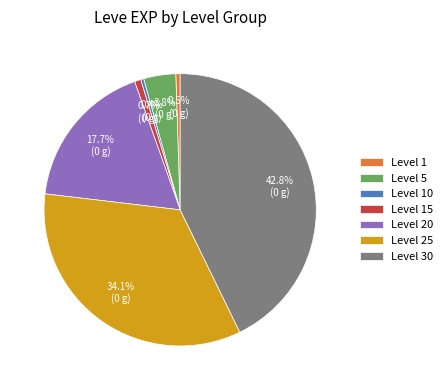

Is the sum of Level 5 and Level 20 greater than half?

No